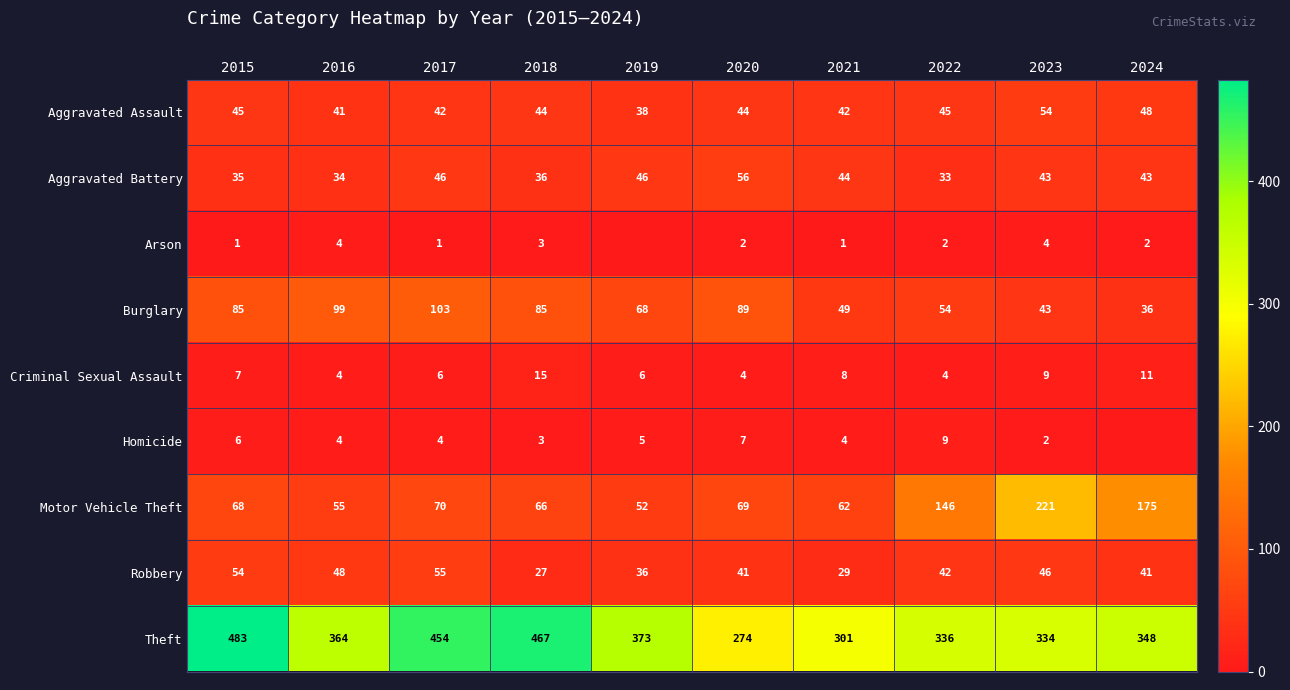

Is it true that Homicide equals 6 at 2017?

False